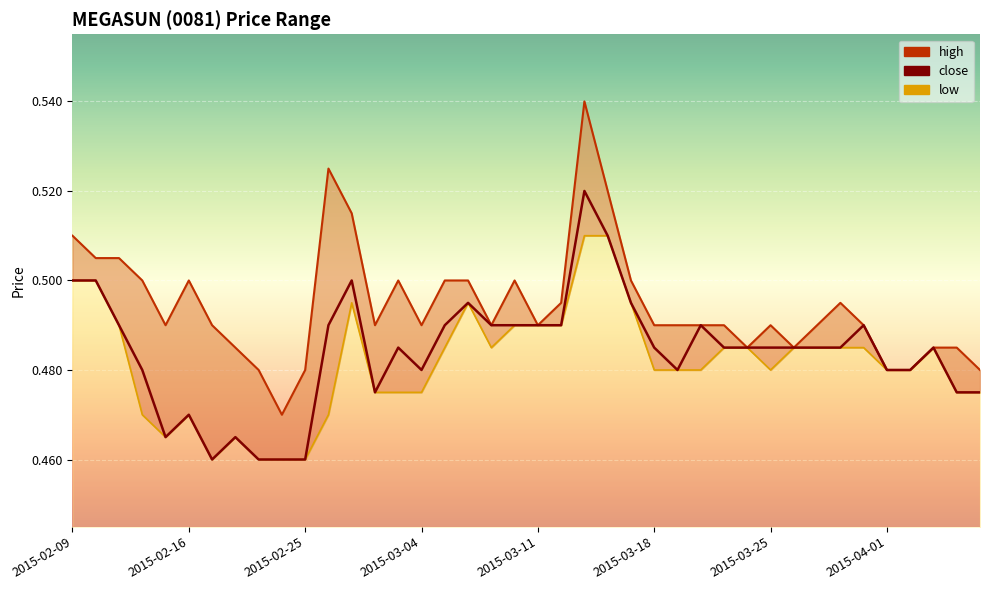

Which series has the largest total across all categories?

high